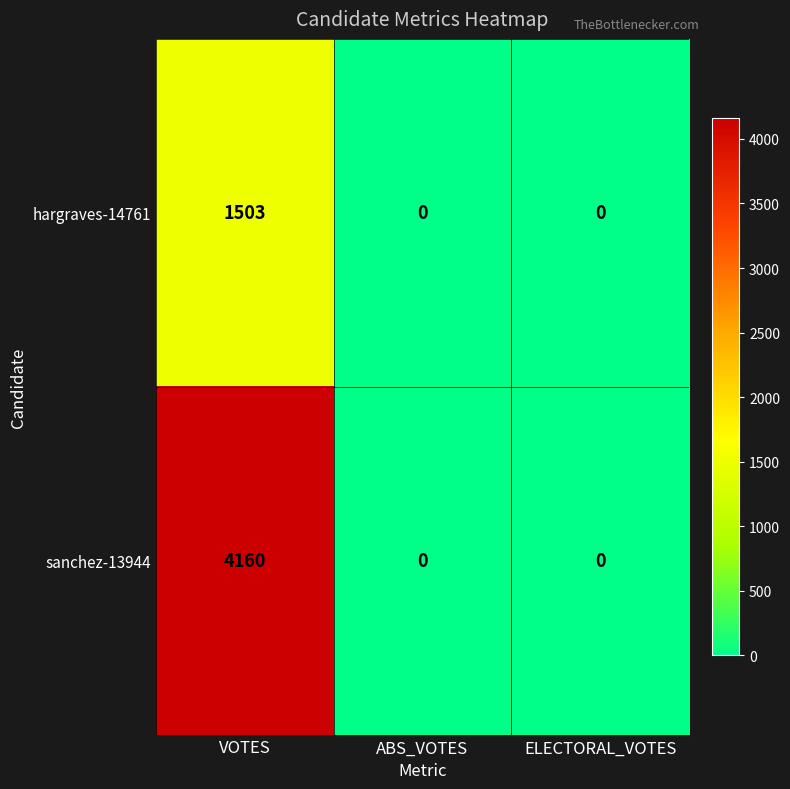

The sanchez-13944 series shows 2428 at VOTES. True or false?

False